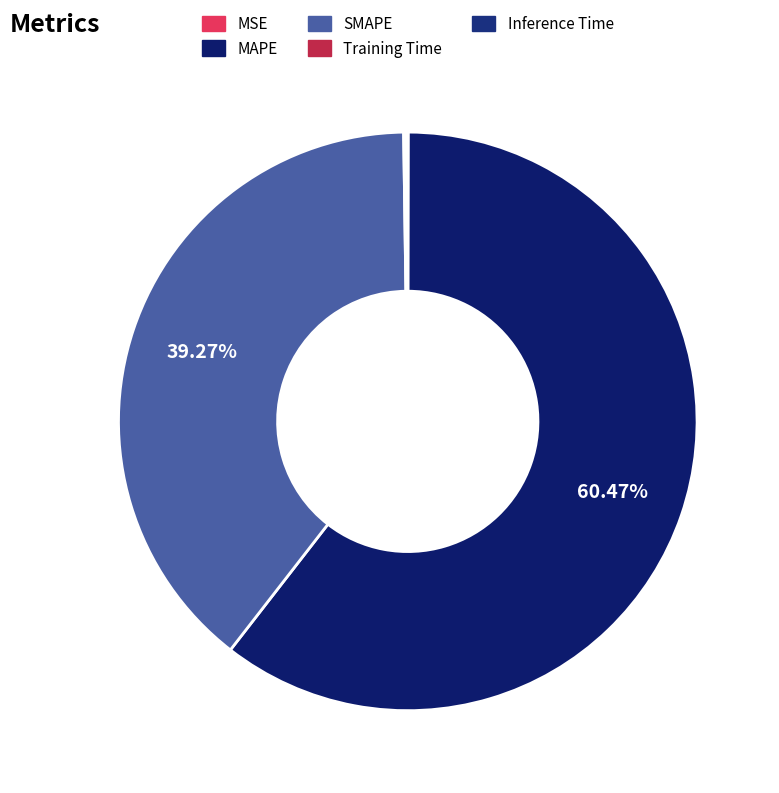

How many segments does this pie chart have?

5